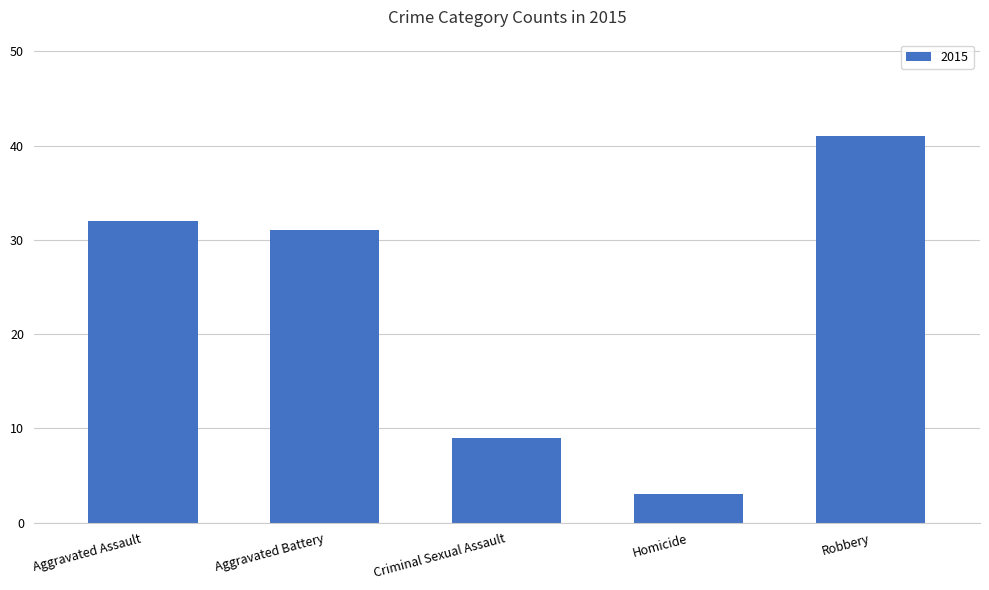

Which category has the highest value across all series?

Robbery